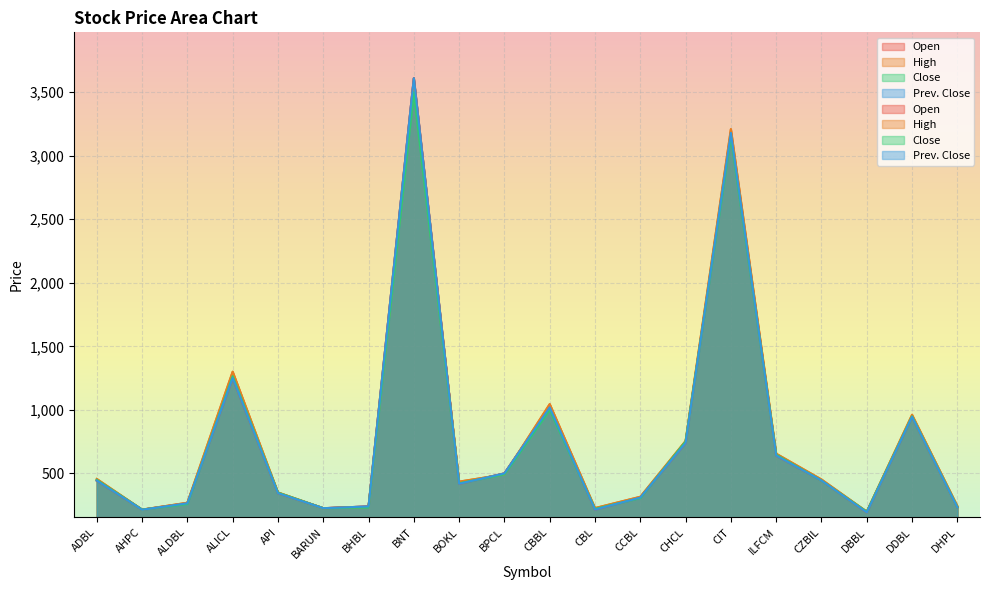

Which series has the largest range (max minus min)?

Open